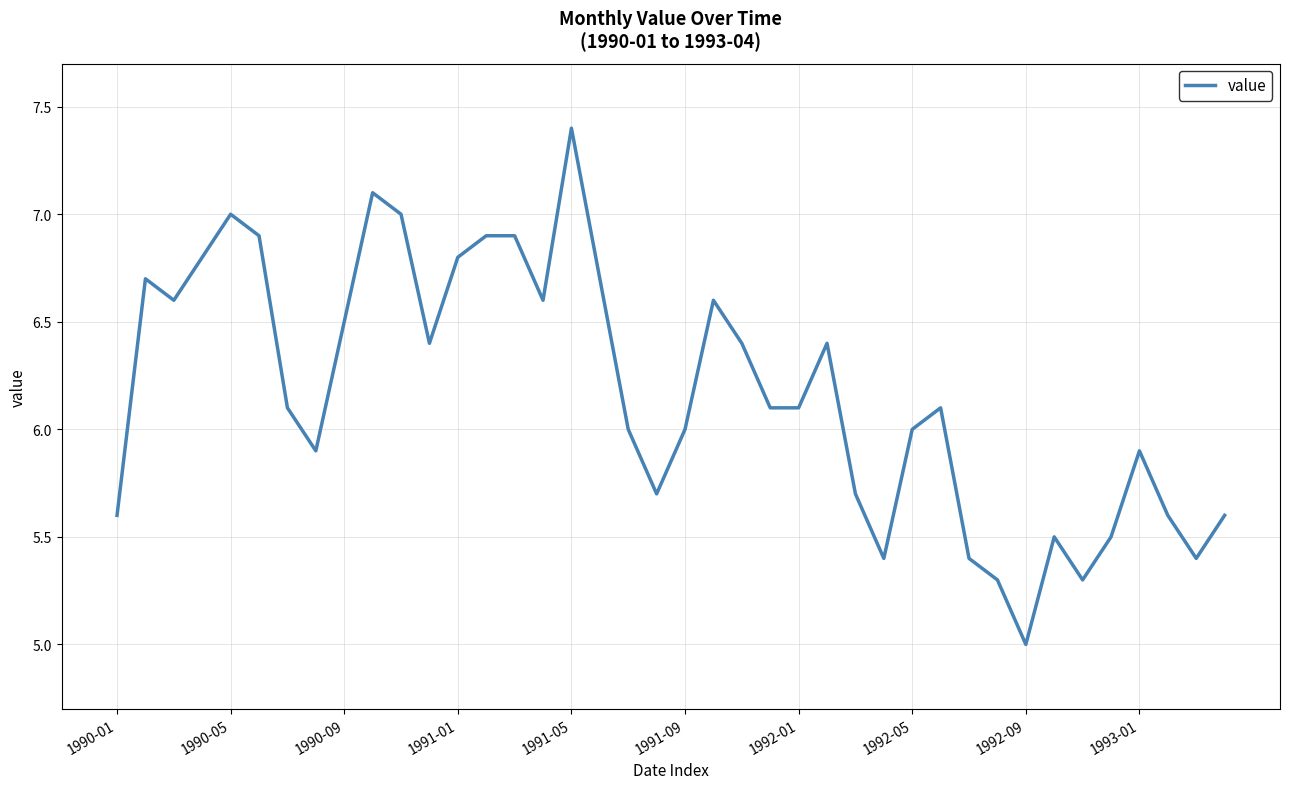

What is the smallest value displayed?

5.0